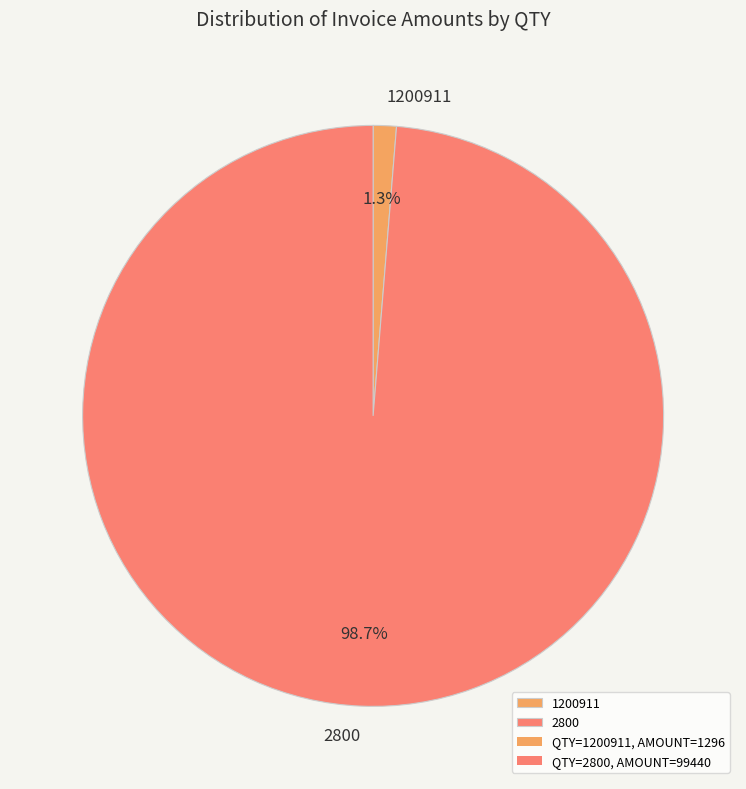

Rank the categories by value from highest to lowest.

2800, 1200911